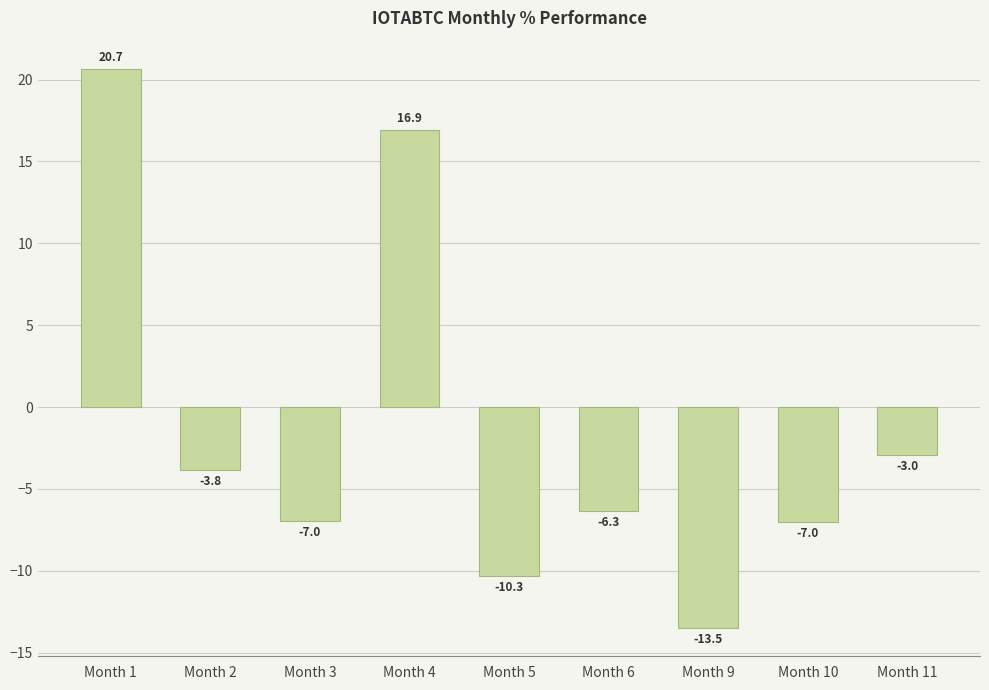

What is the value of the 2nd bar from the left?

-3.8